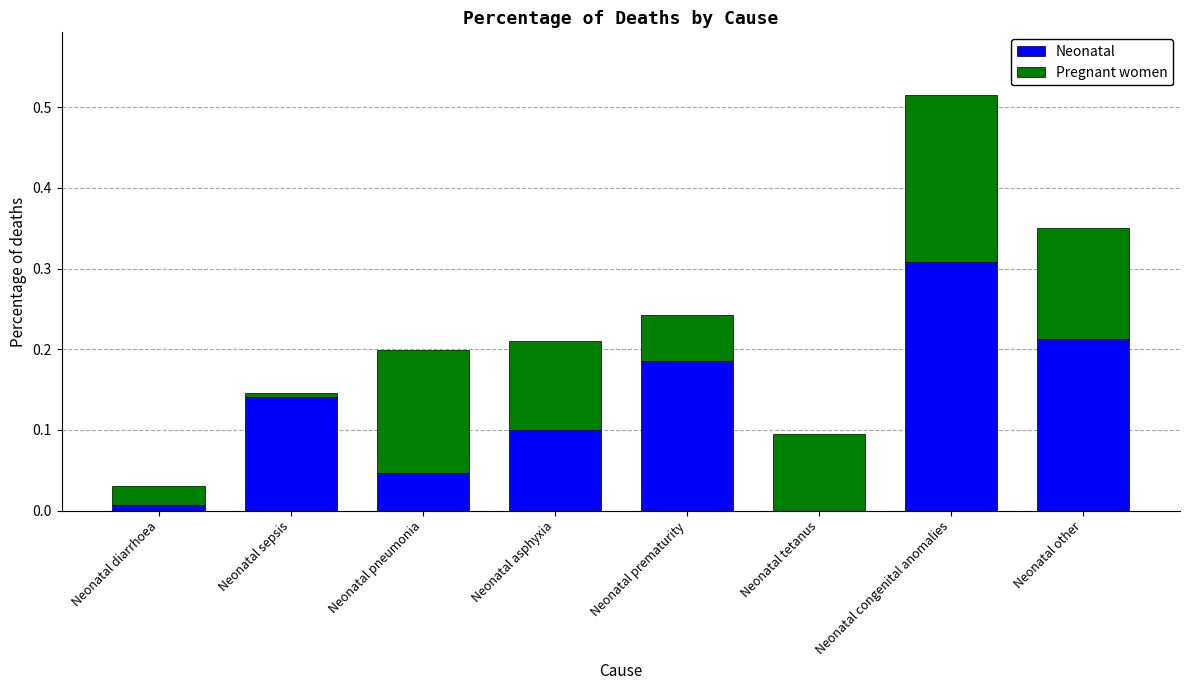

Is it true that Neonatal equals 0.3 at Neonatal sepsis?

False